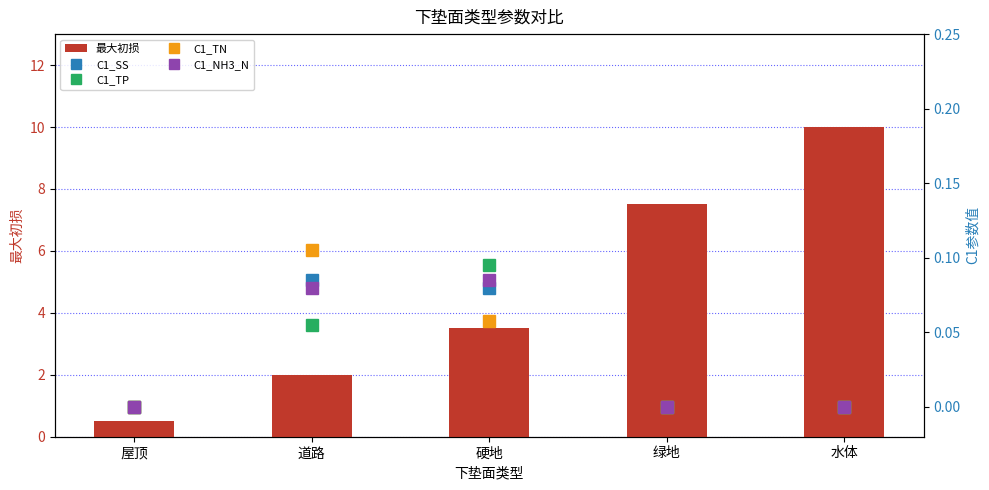

Reading left to right, extract all data points from this chart.

最大初损: 屋顶=0.5	道路=2.0	硬地=3.5	绿地=7.5	水体=10.0
C1_SS: 屋顶=0.0	道路=0.1	硬地=0.1	绿地=0.0	水体=0.0
C1_TP: 屋顶=0.0	道路=0.1	硬地=0.1	绿地=0.0	水体=0.0
C1_TN: 屋顶=0.0	道路=0.1	硬地=0.1	绿地=0.0	水体=0.0
C1_NH3_N: 屋顶=0.0	道路=0.1	硬地=0.1	绿地=0.0	水体=0.0